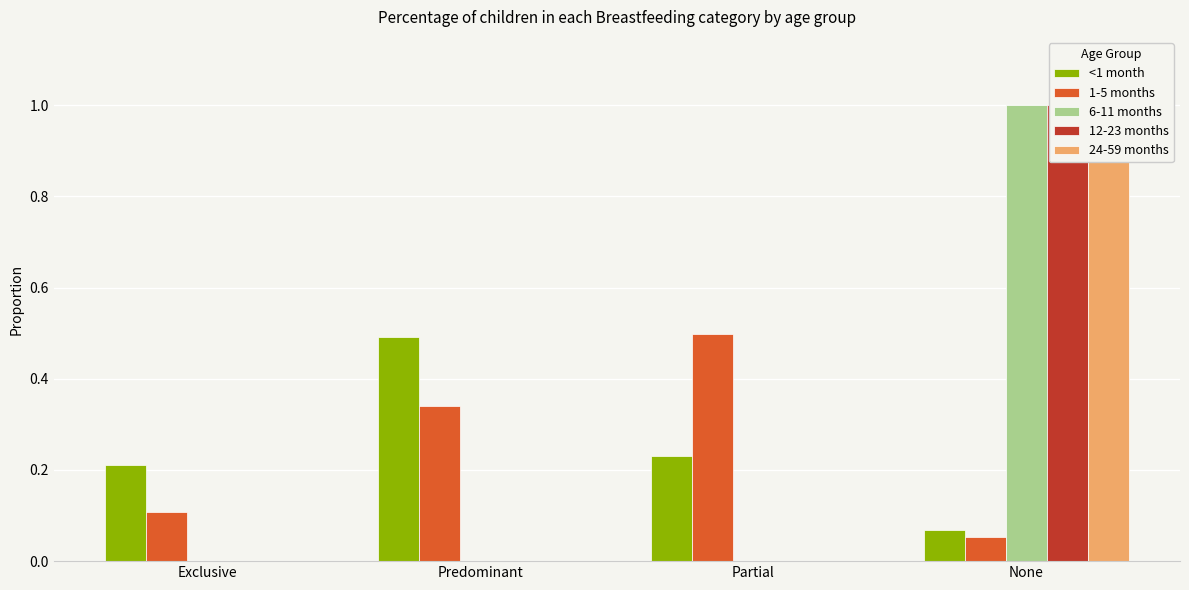

How many positive values does the 12-23 months series have?

1